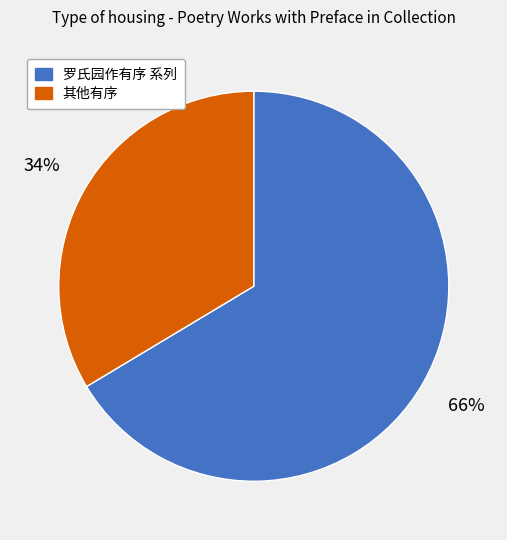

Is there any slice that represents more than half of the pie?

Yes